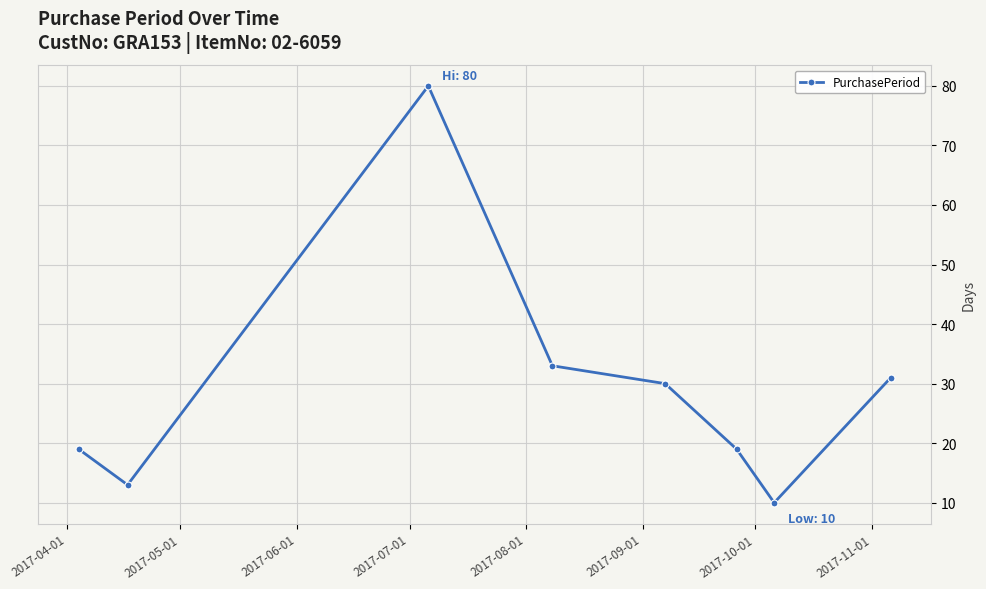

What is the difference between the maximum and minimum values?

70